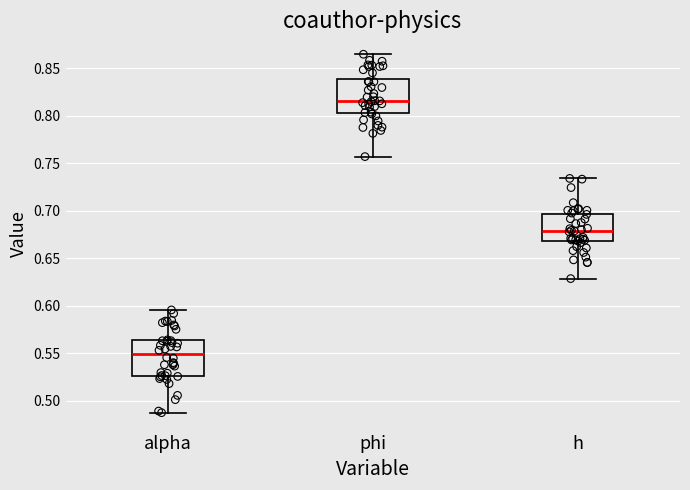

Which box's median line is the lowest?

alpha